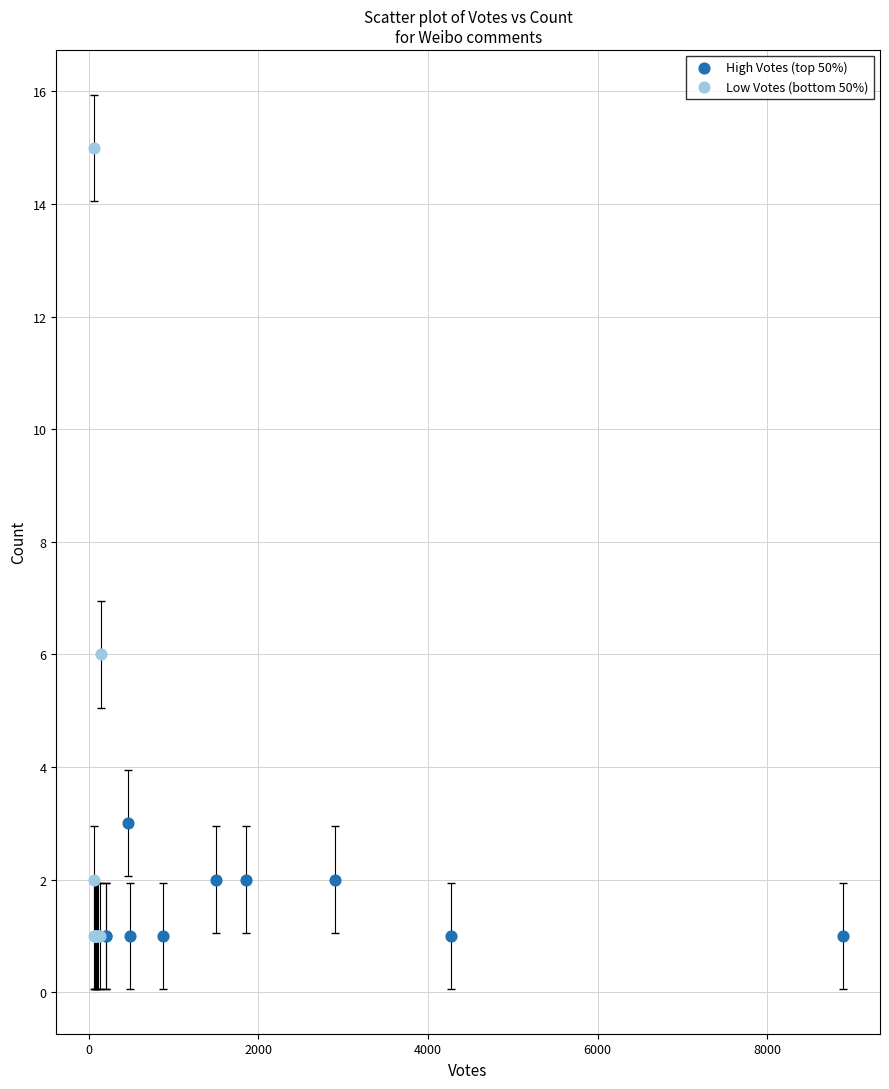

Which series has the largest Y range (max minus min)?

Low Votes (bottom 50%)